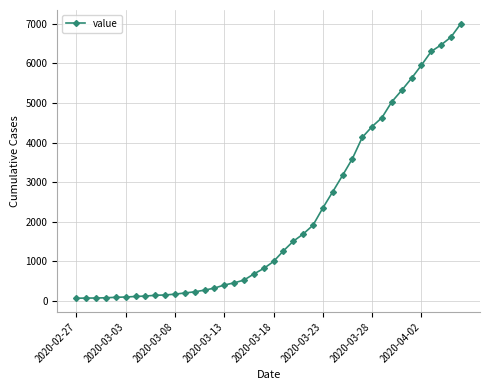

What is the greatest value displayed?

7004